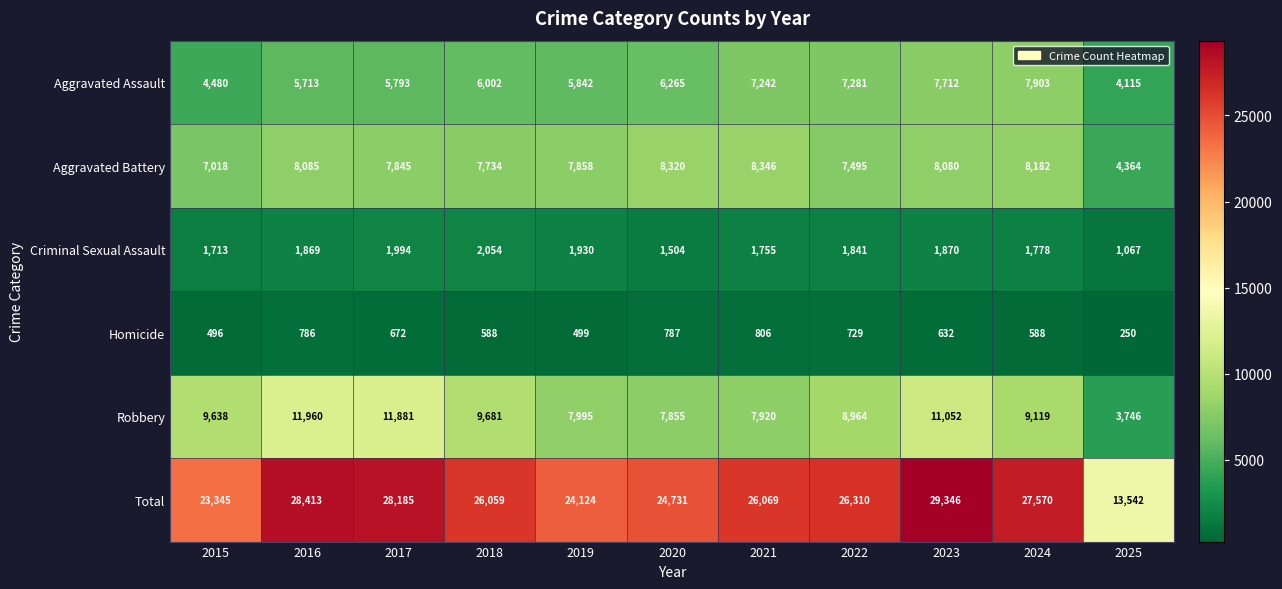

List the labels in order of Criminal Sexual Assault value, smallest first.

2025, 2020, 2015, 2021, 2024, 2022, 2016, 2023, 2019, 2017, 2018